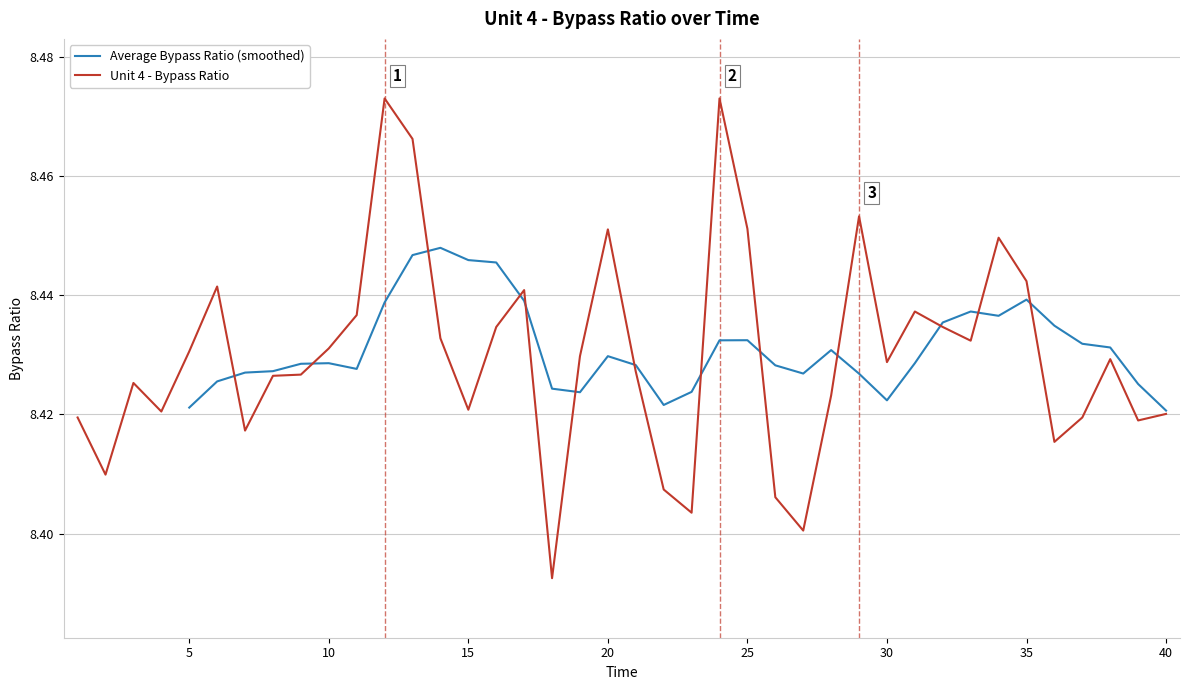

The value of Unit 4 - Bypass Ratio at 20 is 11.1. True or false?

False